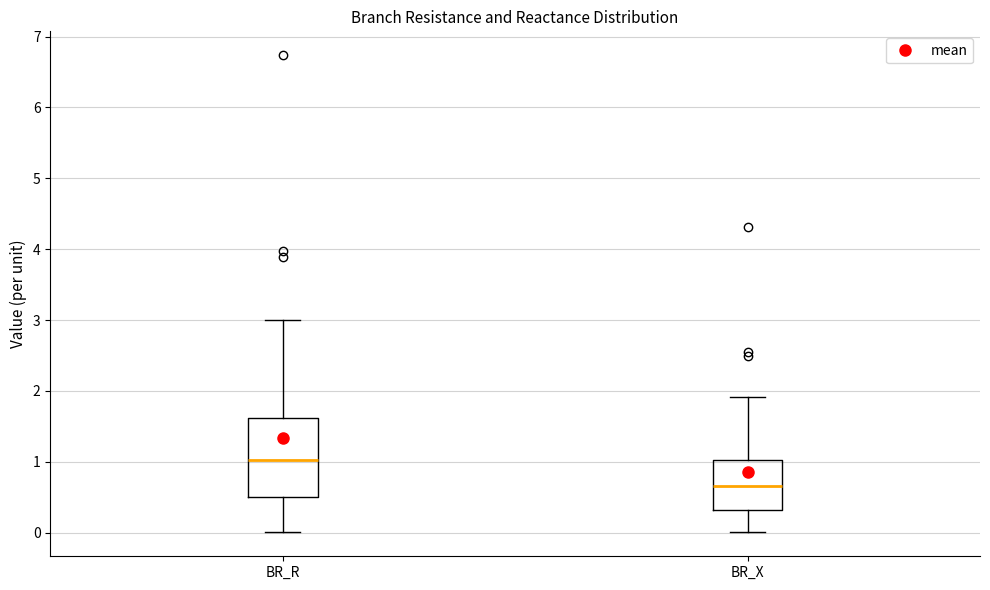

Where does the upper whisker of the box for BR_R end on the y-axis? The values are not printed on the chart, so give them approximately, as read against the axis.

3.0